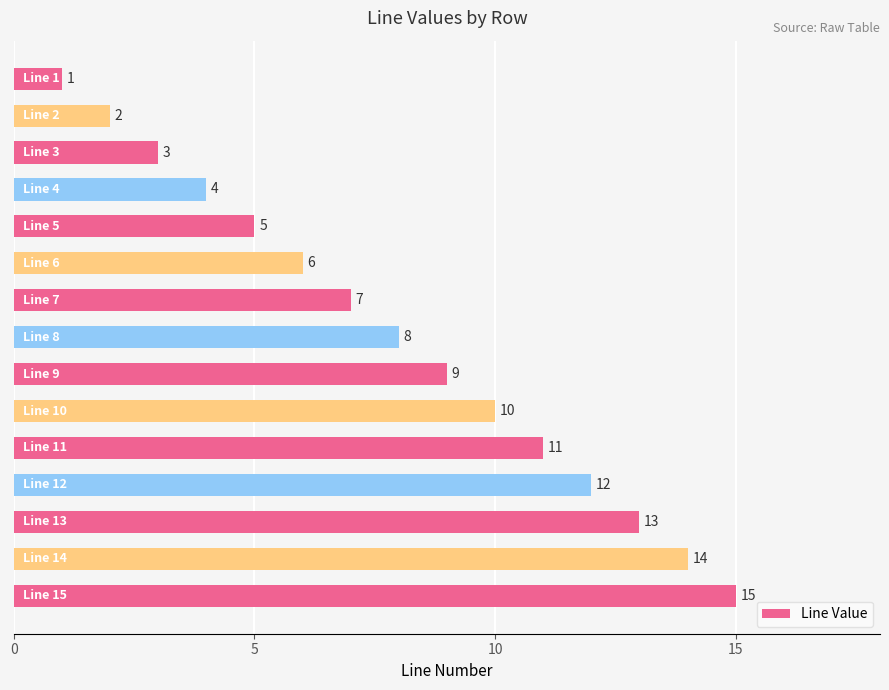

What is the average value?

8